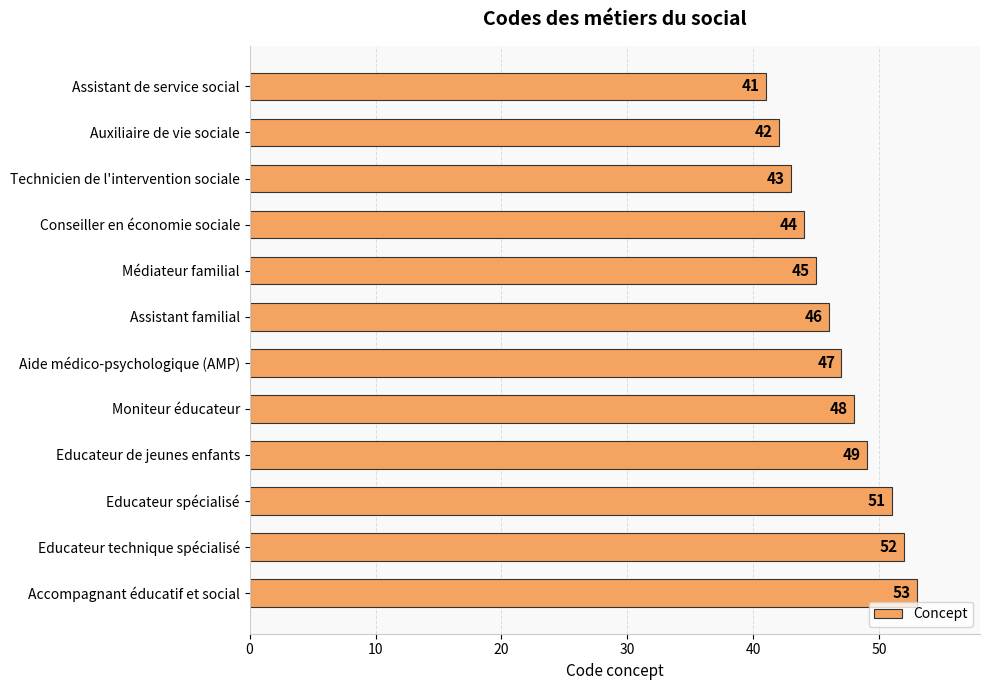

What is the maximum value shown in the chart?

53